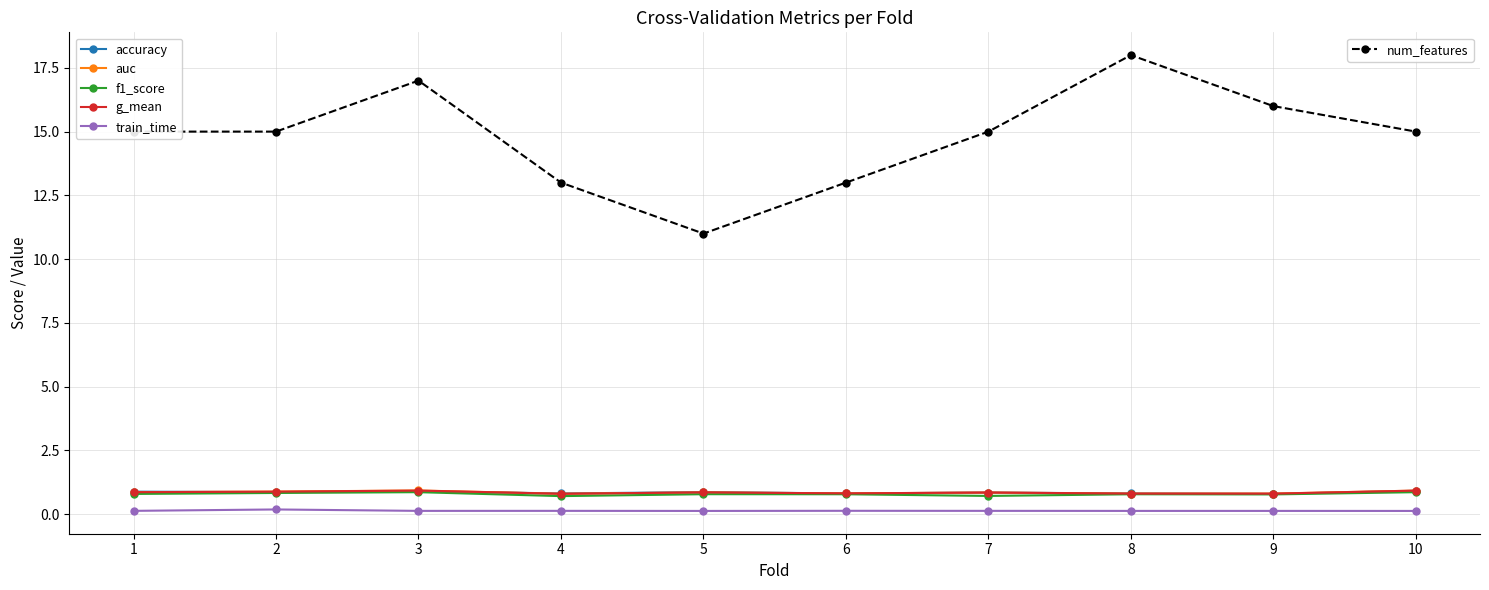

What is the greatest value displayed?

18.0